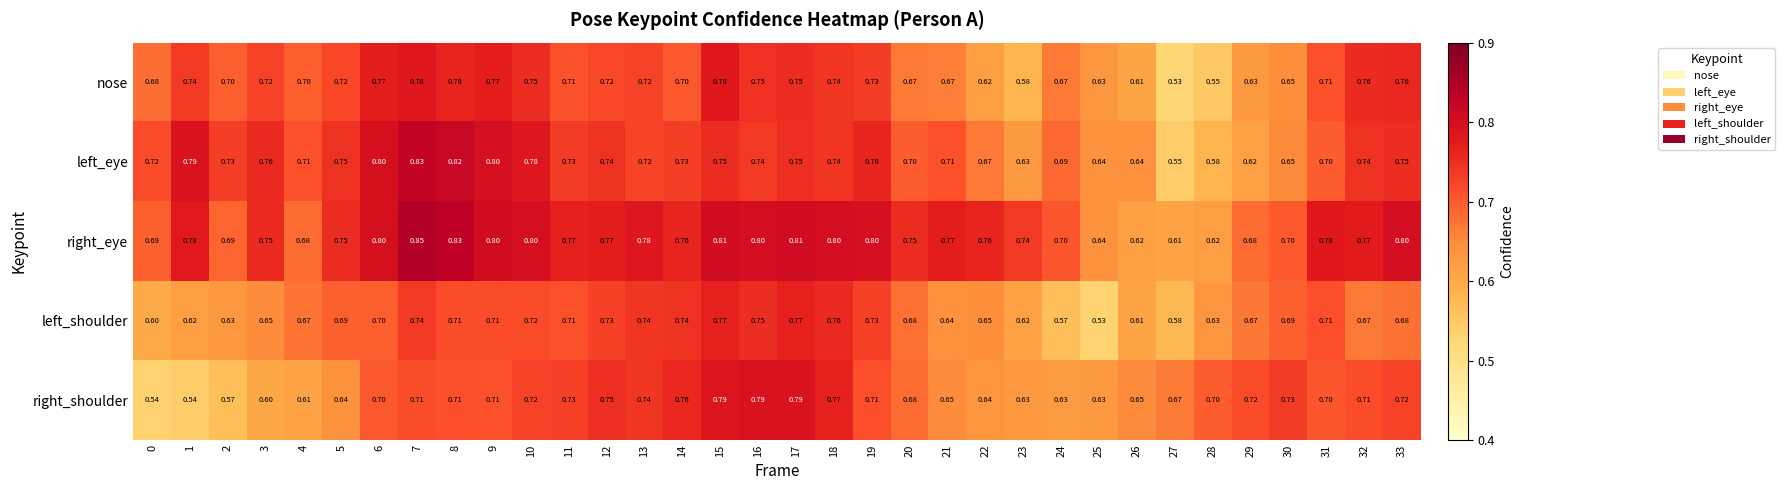

Is the value of left_eye at 14 greater than the value of left_shoulder at 27?

Yes